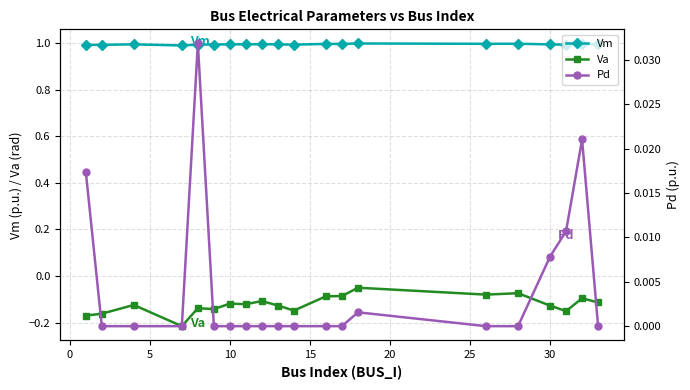

List the series in order of their peak value, highest first.

Vm, Pd, Va